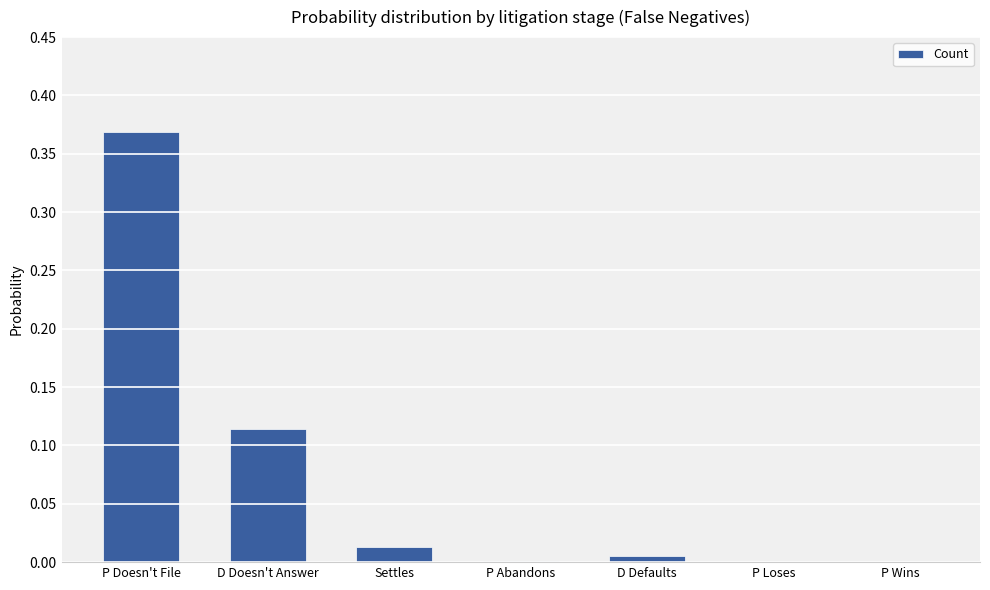

The chart shows a value of 0.5 at P Doesn't File. True or false?

False